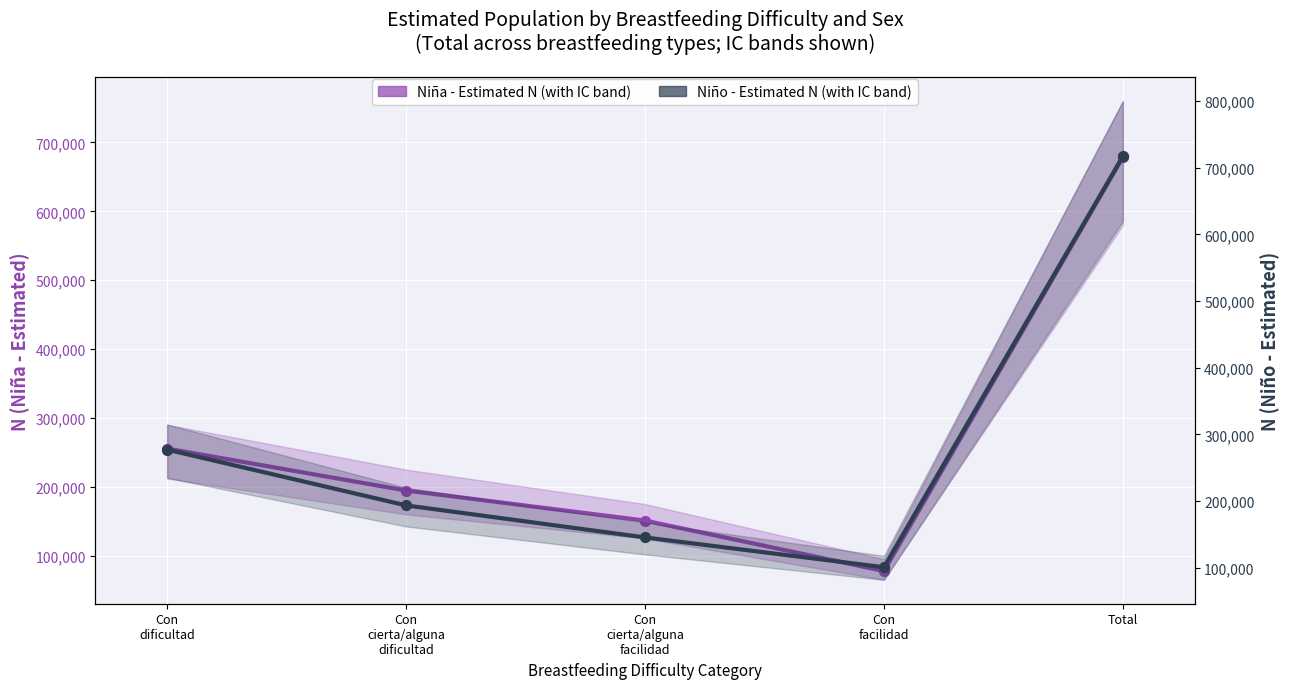

Which series has the largest total across all categories?

Nino - Estimated N